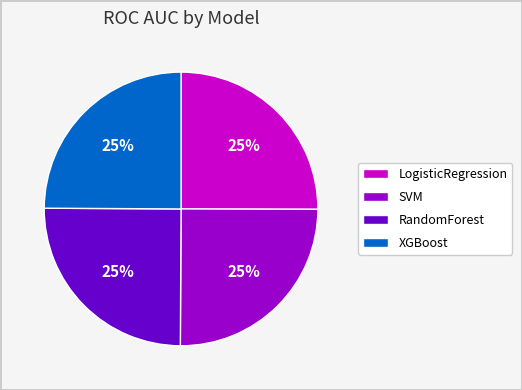

What percentage is the XGBoost slice, to the nearest percent?

25%